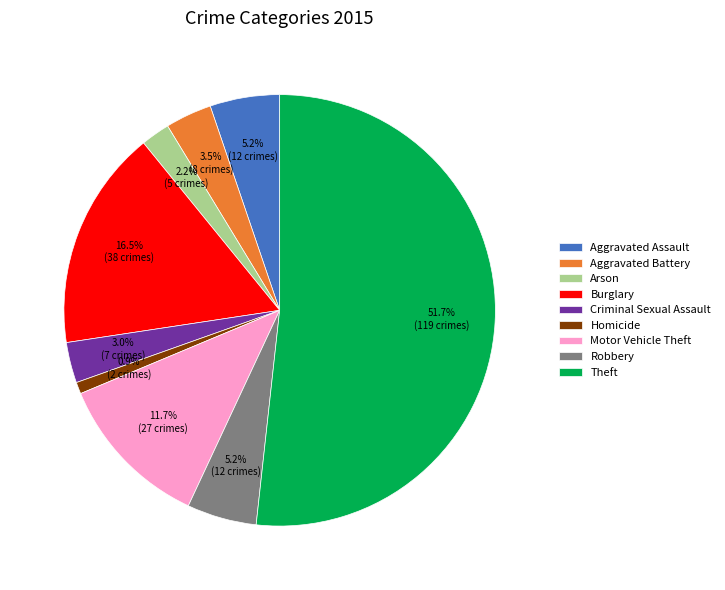

The Motor Vehicle Theft slice represents 12% of the pie. True or false?

True